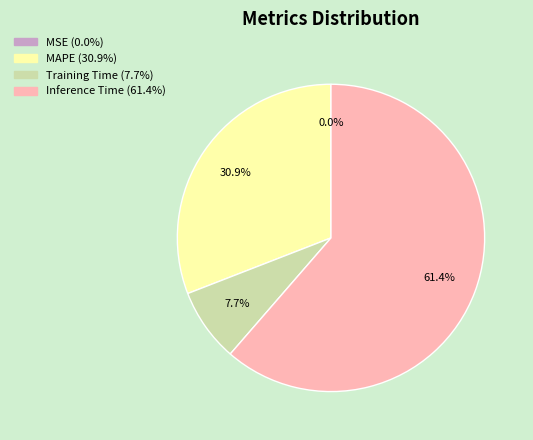

What percentage is NOT represented by Training Time?

92.3%